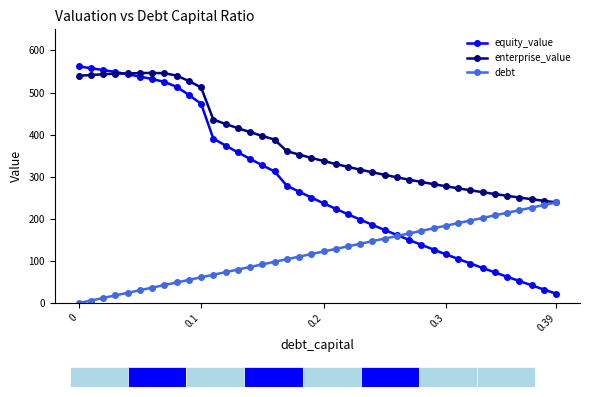

Which series has the largest total across all categories?

enterprise_value